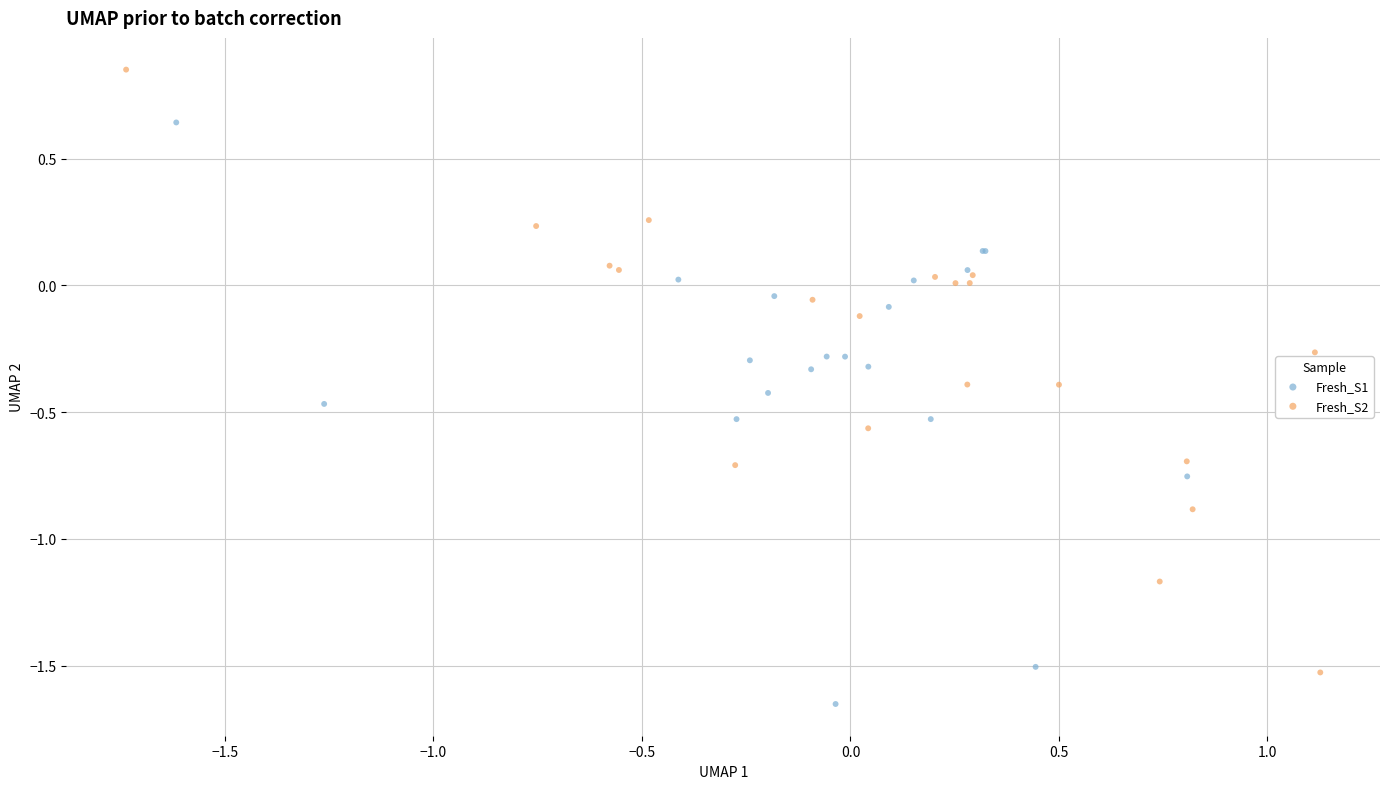

Which series contains the lowest Y value?

Fresh_S1